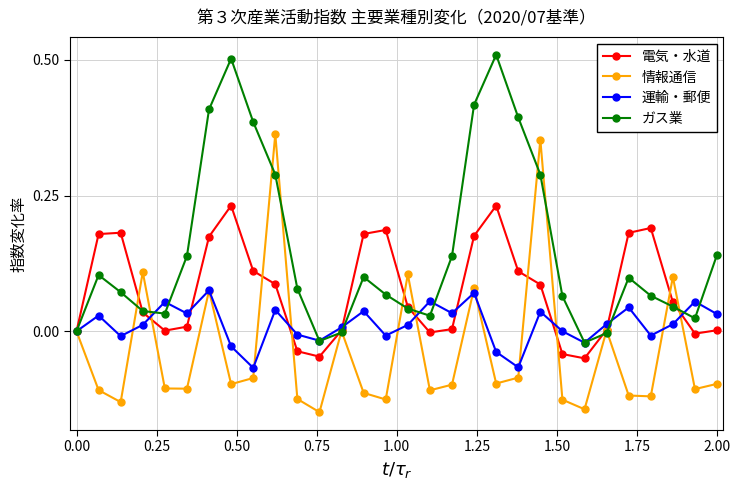

How many interior local peaks does the ガス業 series have?

5